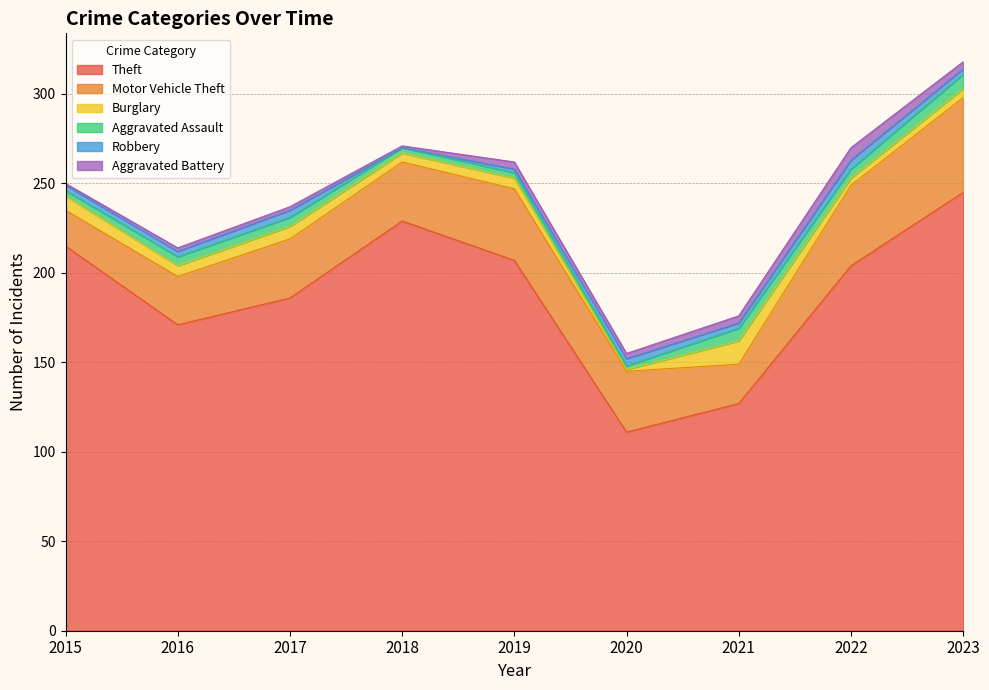

True or false: Motor Vehicle Theft has a value of 45 at 2022.

True